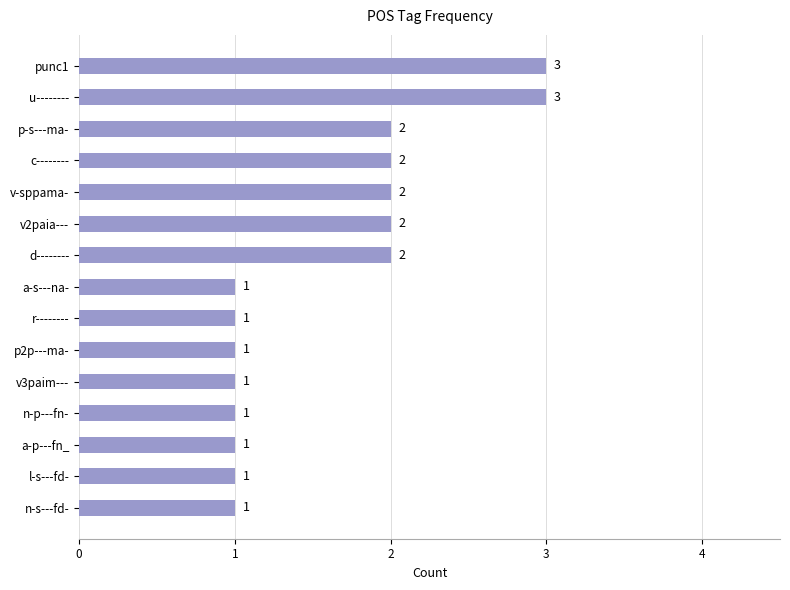

Count the values in the range 1 to 2.

13